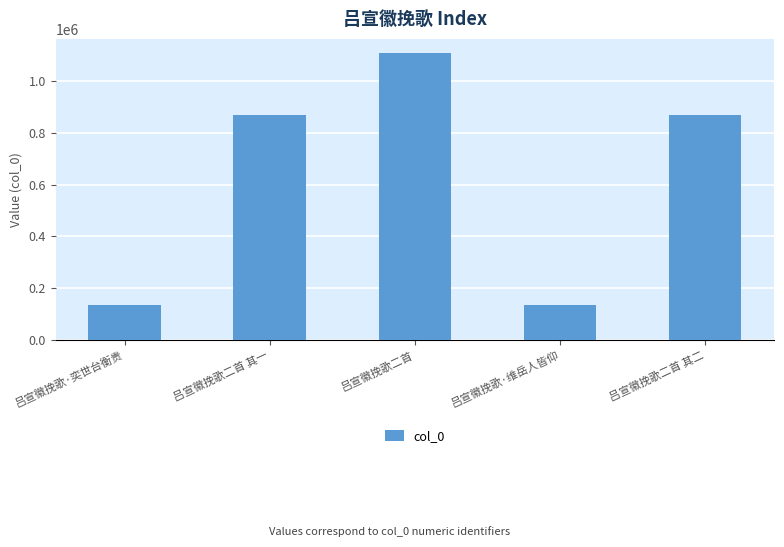

What is the average value?

623220